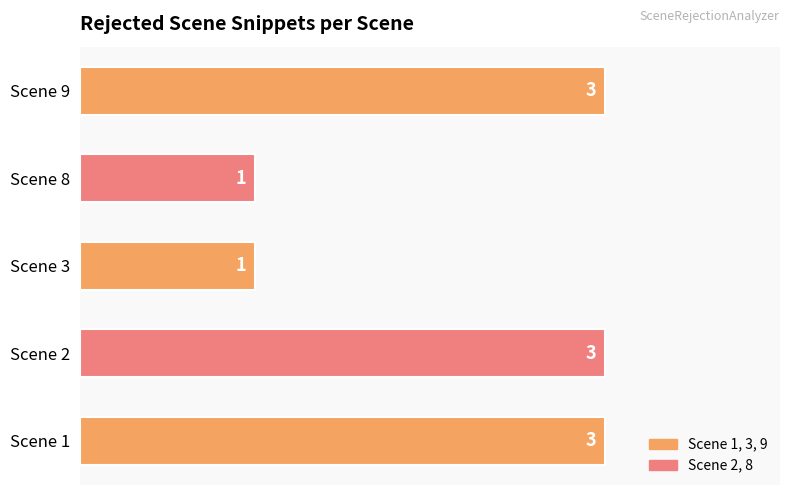

What is the sum of all values?

11